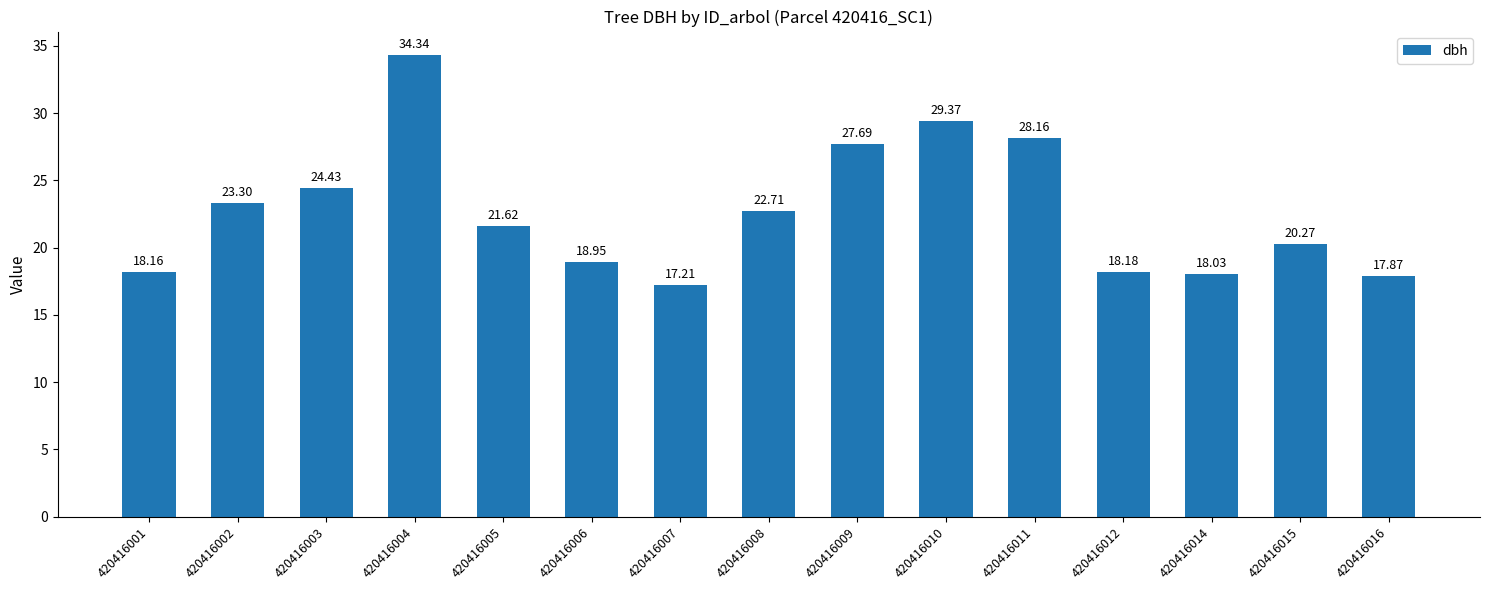

List the labels in order of value, smallest first.

420416007, 420416016, 420416014, 420416001, 420416012, 420416006, 420416015, 420416005, 420416008, 420416002, 420416003, 420416009, 420416011, 420416010, 420416004